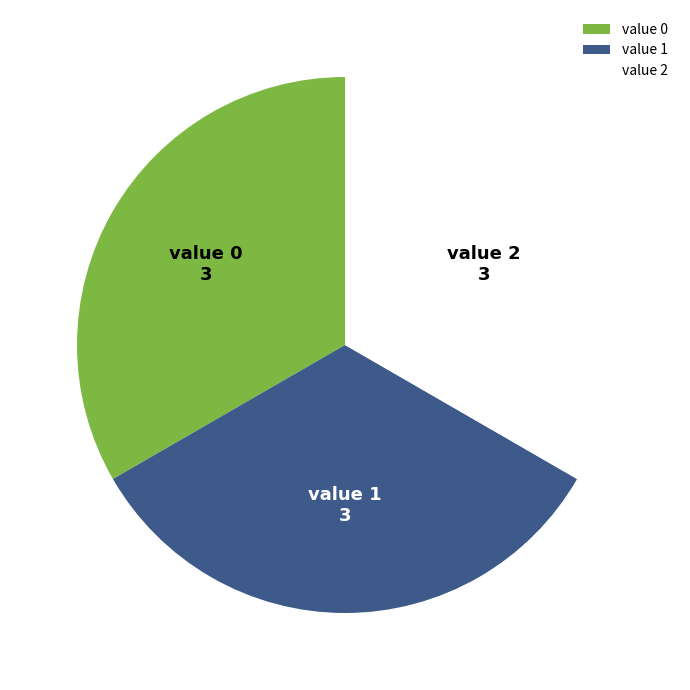

What is the ratio of the value at value 2 to the value at value 1?

1.0